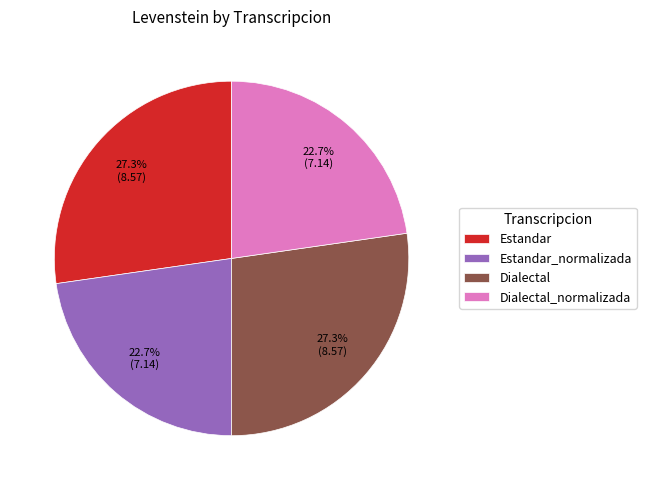

To the nearest percent, what is the difference between the largest and smallest slice percentages?

5%